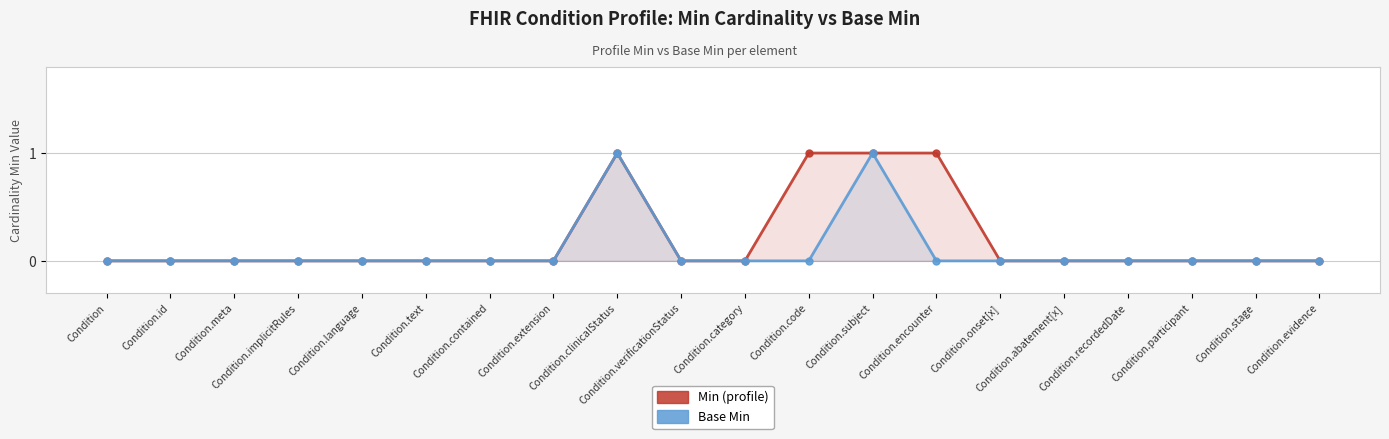

True or false: Min (profile) and Base Min cross at least once.

False